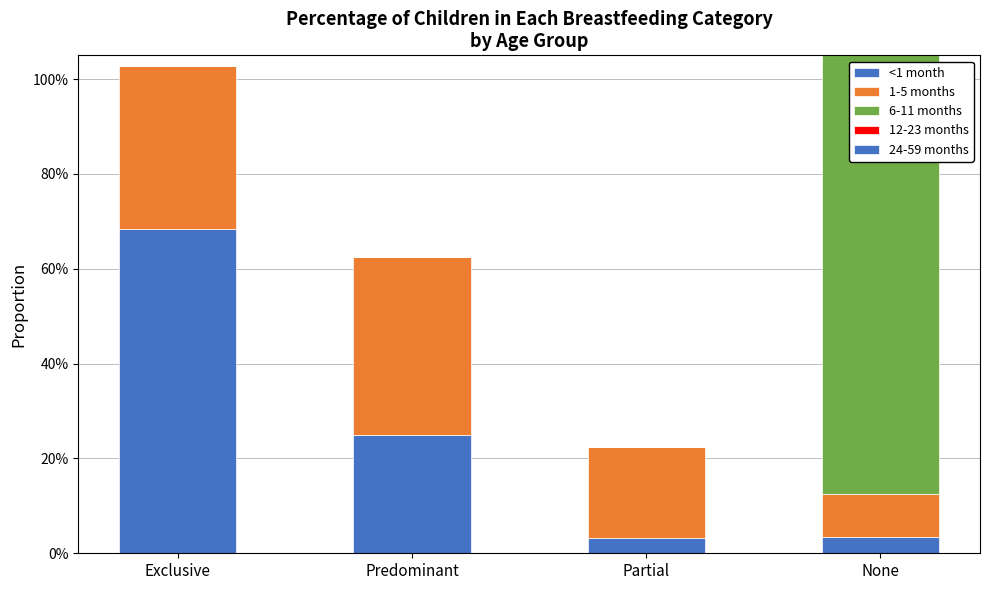

True or false: <1 month has a value of 0.0 at Partial.

False